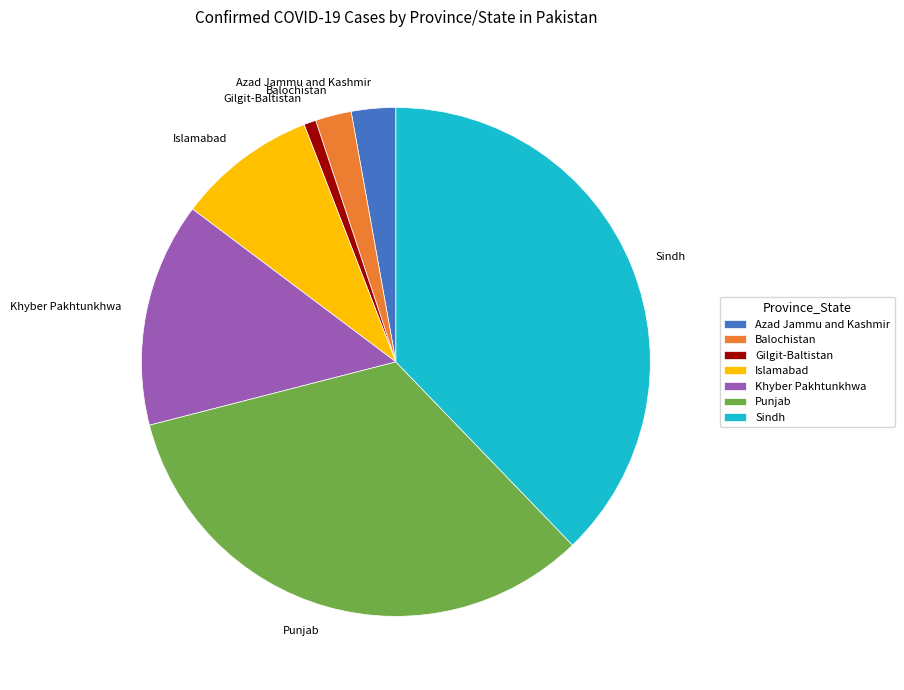

Count the number of slices in the pie.

7